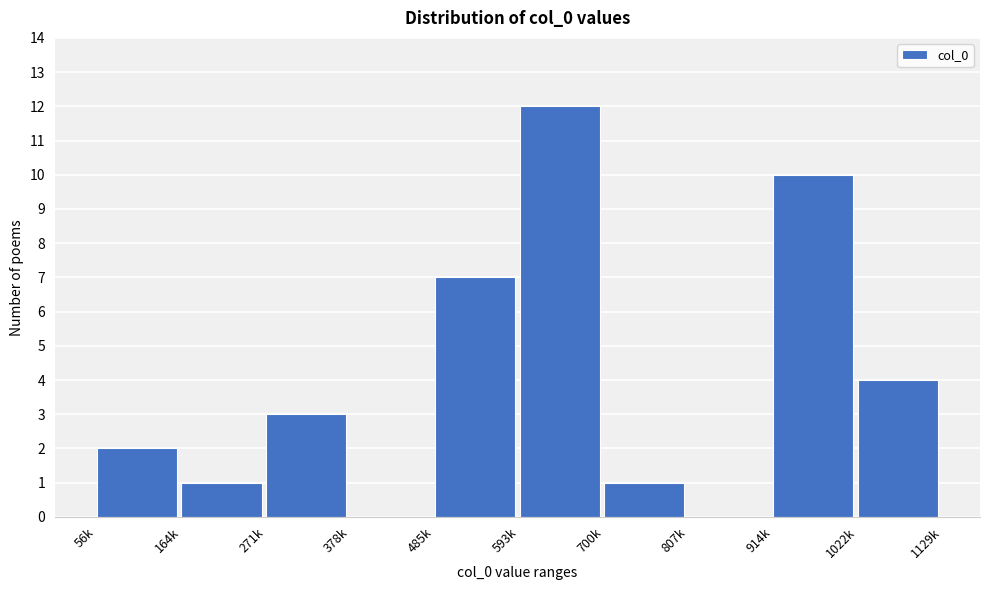

Reading left to right, extract all data points from this chart.

56k=2	164k=1	271k=3	378k=0	485k=7	593k=12	700k=1	807k=0	914k=10	1022k=4